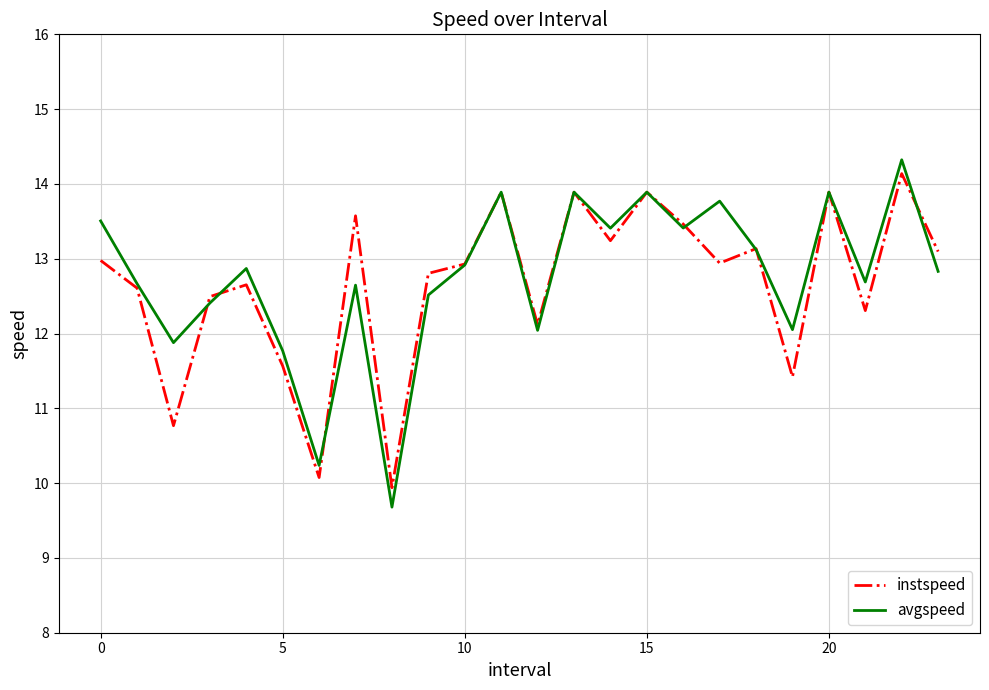

What is the greatest value displayed?

14.3